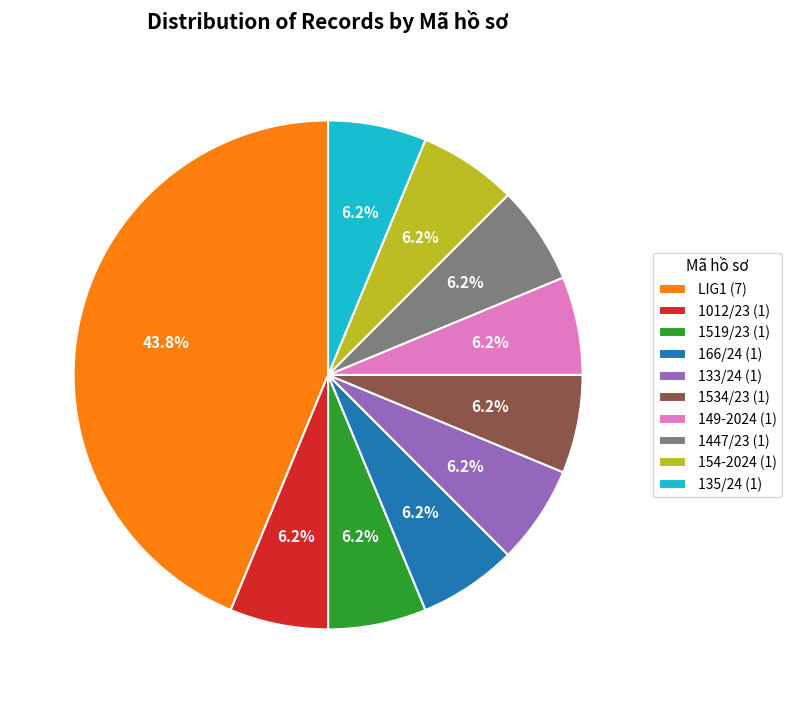

Is there any slice that represents more than half of the pie?

No